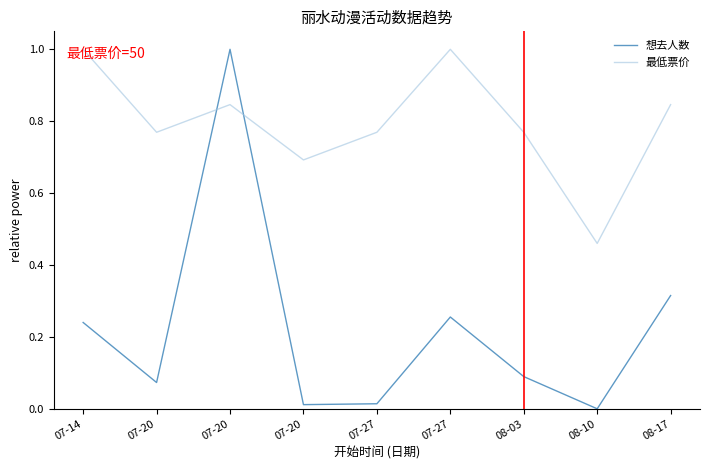

Does the chart have visible grid lines?

No